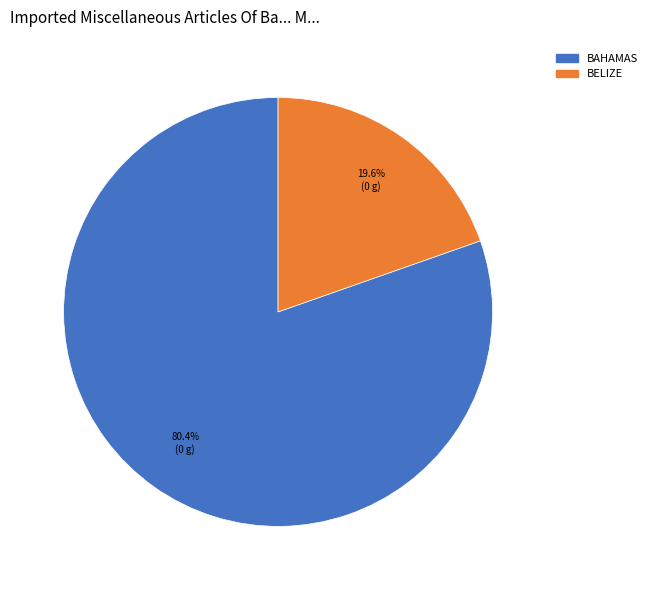

Is there a majority slice in this chart?

Yes